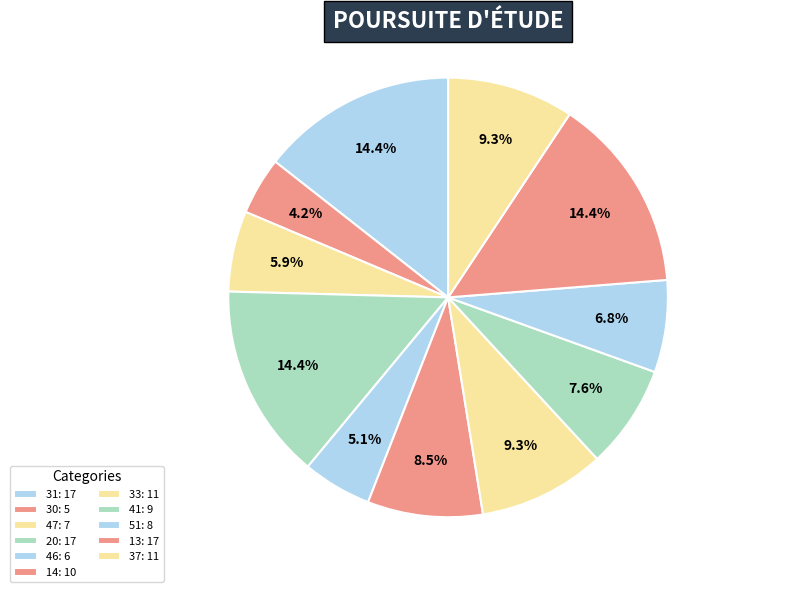

How many slices are in this pie chart?

11